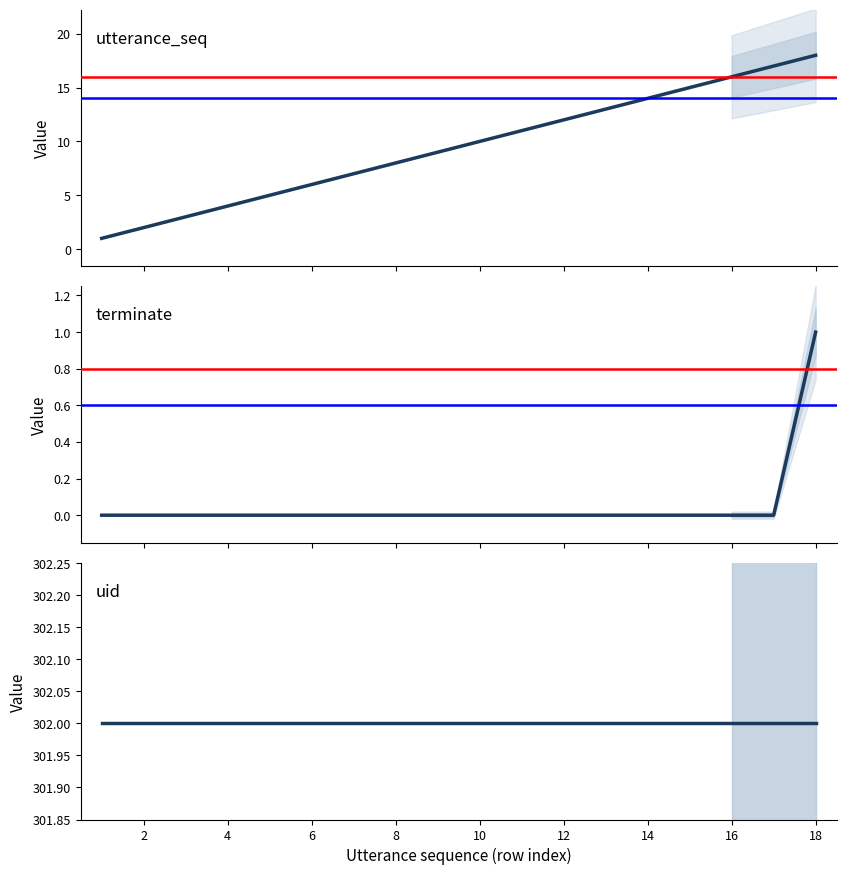

True or false: utterance_seq and terminate cross at least once.

False